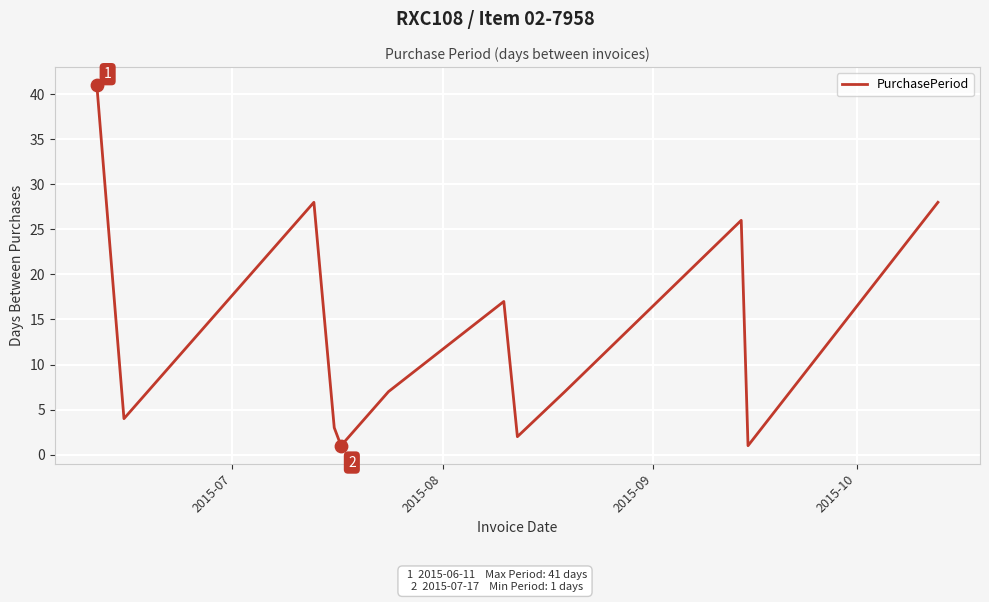

What is the difference between the maximum and minimum values?

40